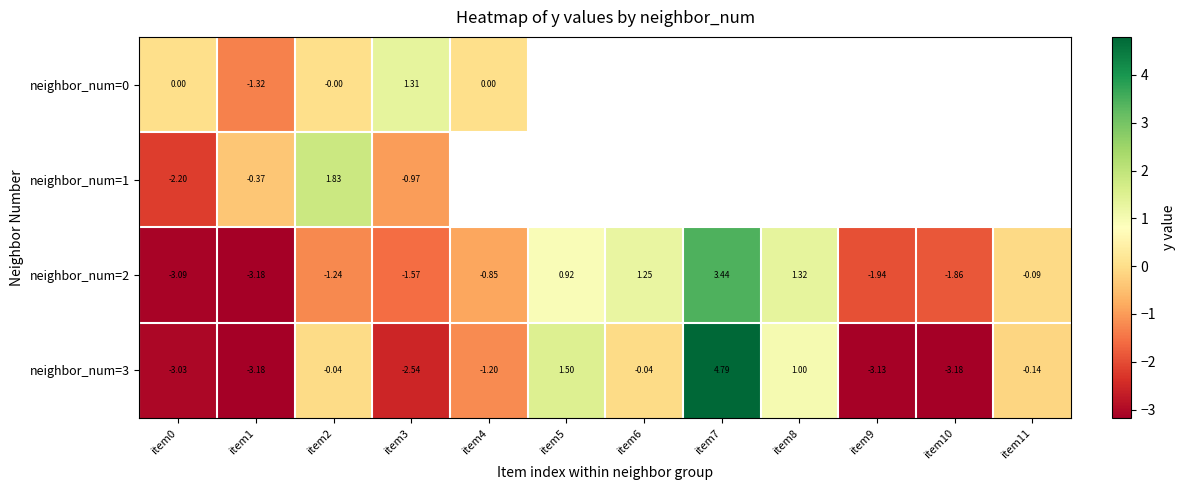

How many values in the neighbor_num=2 series exceed 0?

4